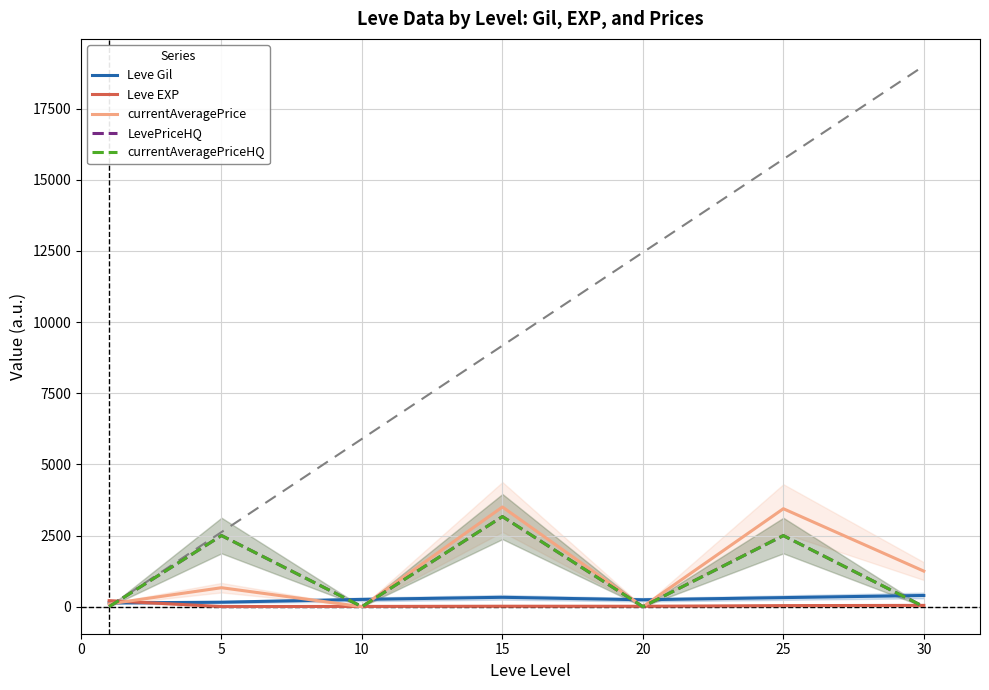

At 30, list the series in order from smallest to largest.

LevePriceHQ, currentAveragePriceHQ, Leve EXP, Leve Gil, currentAveragePrice